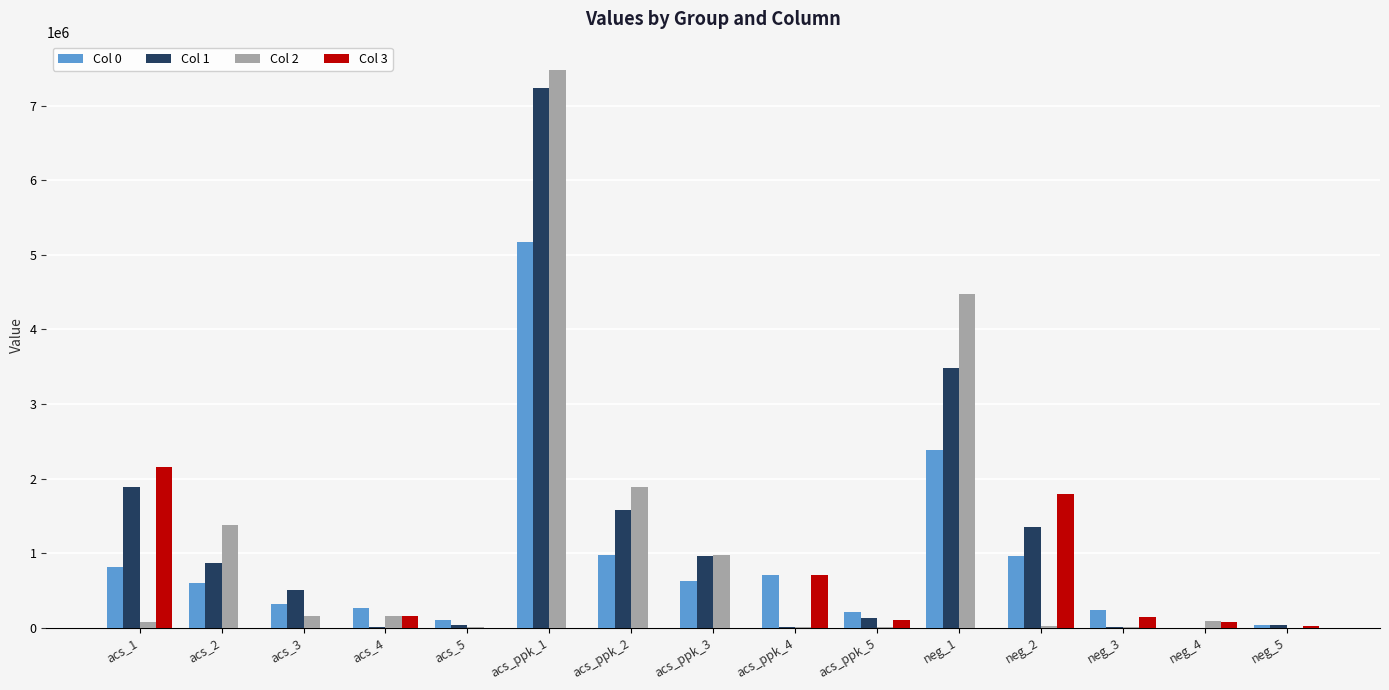

What are all the series names shown in the legend?

Col 0, Col 1, Col 2, Col 3